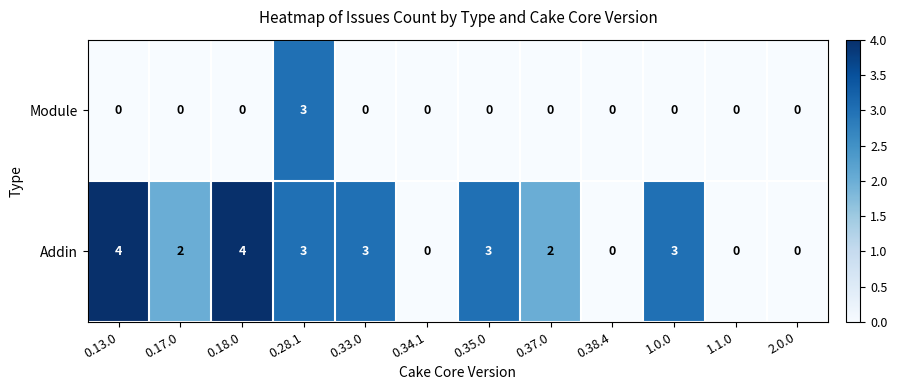

List the series in order of their peak value, lowest first.

Module, Addin